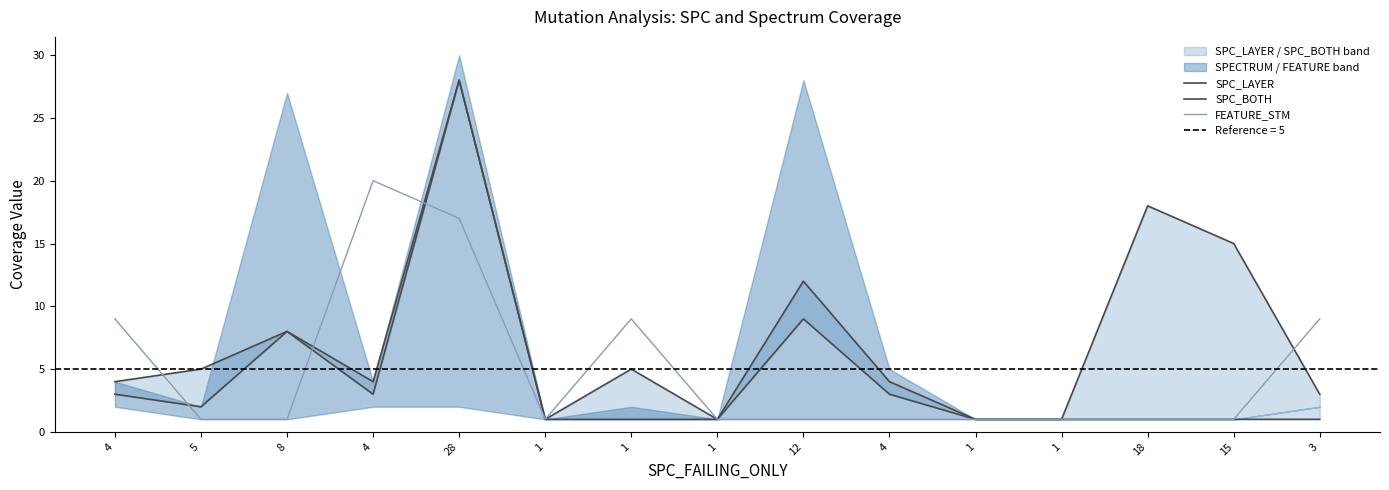

Which category has the highest value across all series?

28